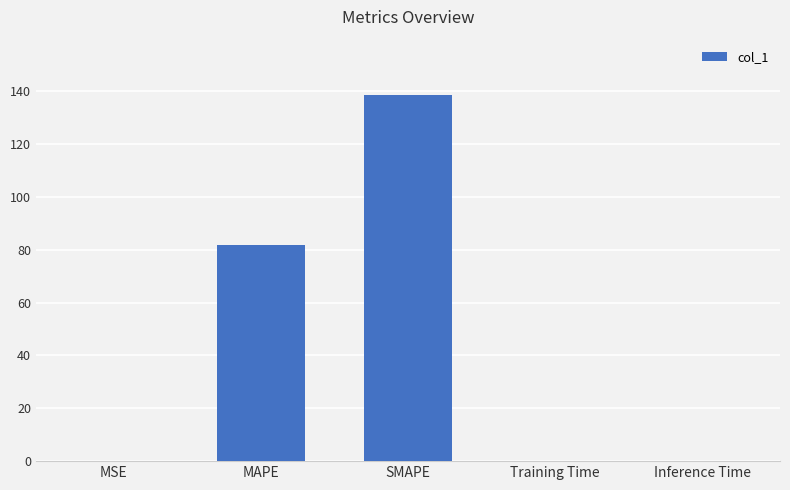

Which has a higher value, SMAPE or Training Time?

SMAPE